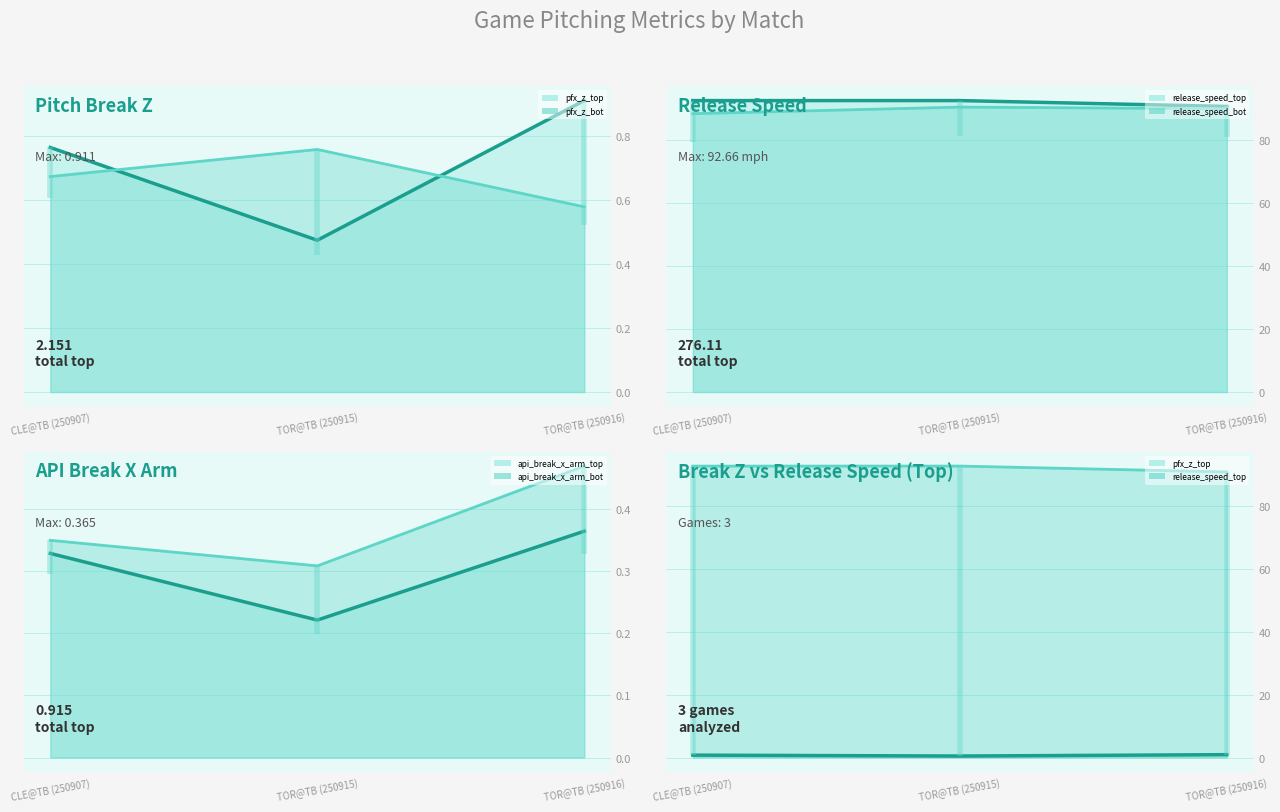

What is the difference between the maximum and minimum values in the release_speed_bot line series?

2.1